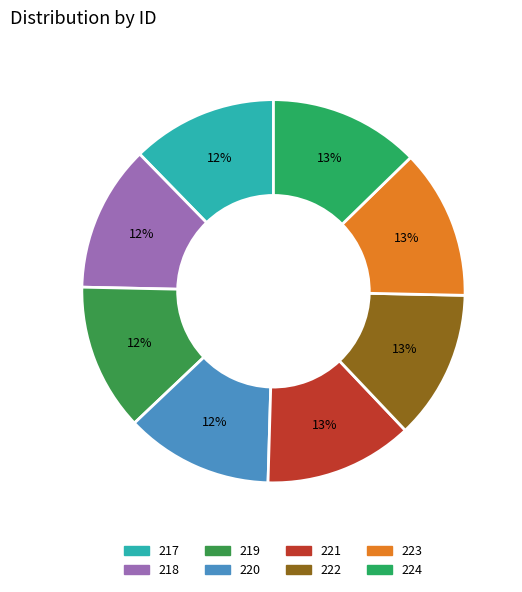

To the nearest percent, what is the average slice percentage?

12%